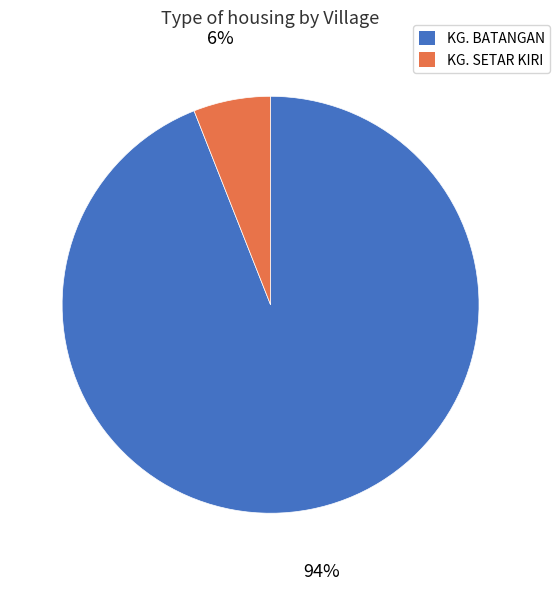

Is it true that KG. SETAR KIRI is 6% of the pie?

True